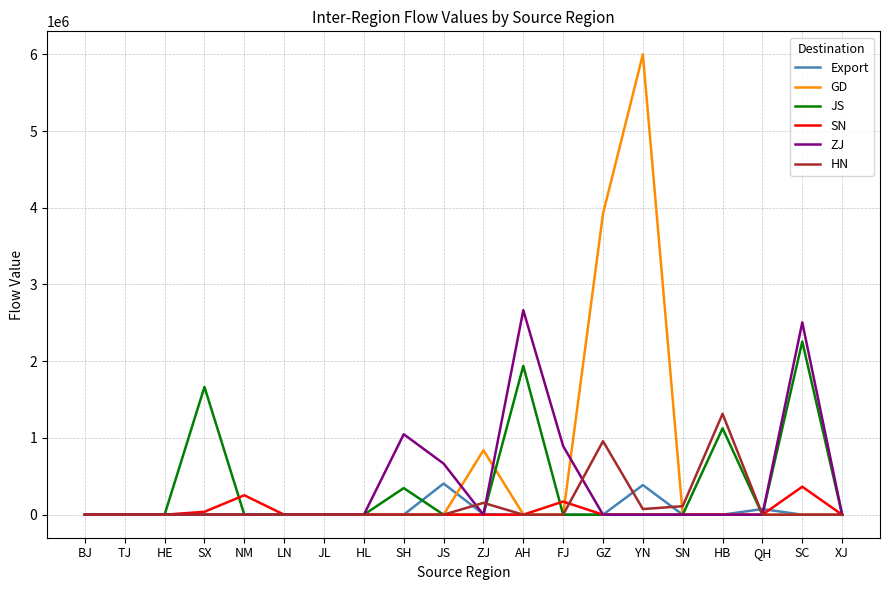

What is the difference between the highest and lowest values at SH?

1048482.9